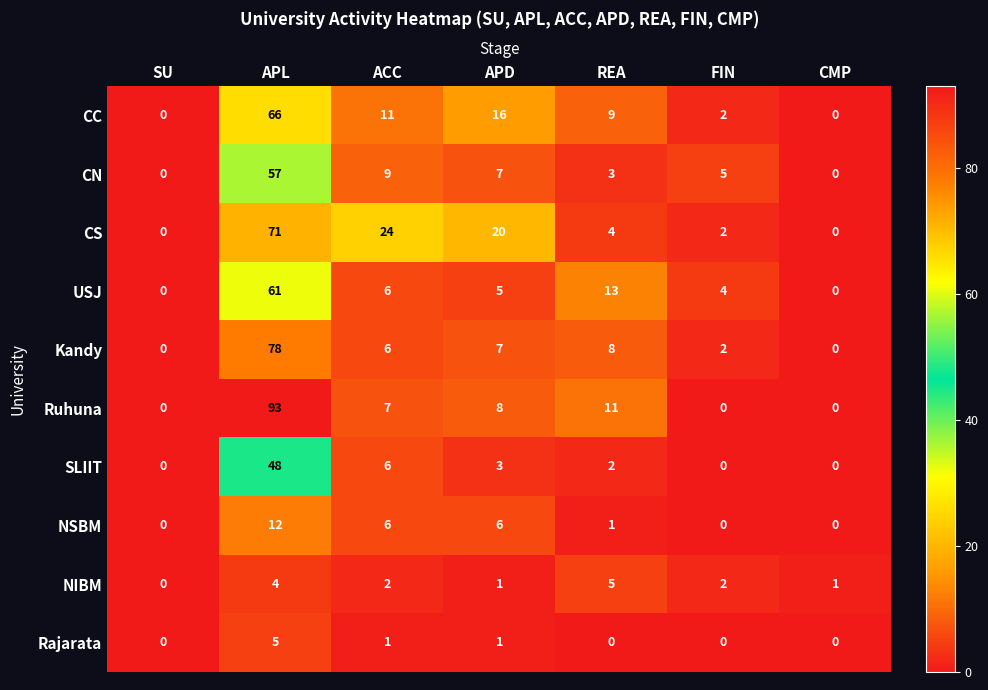

How many data points does each series have?

7